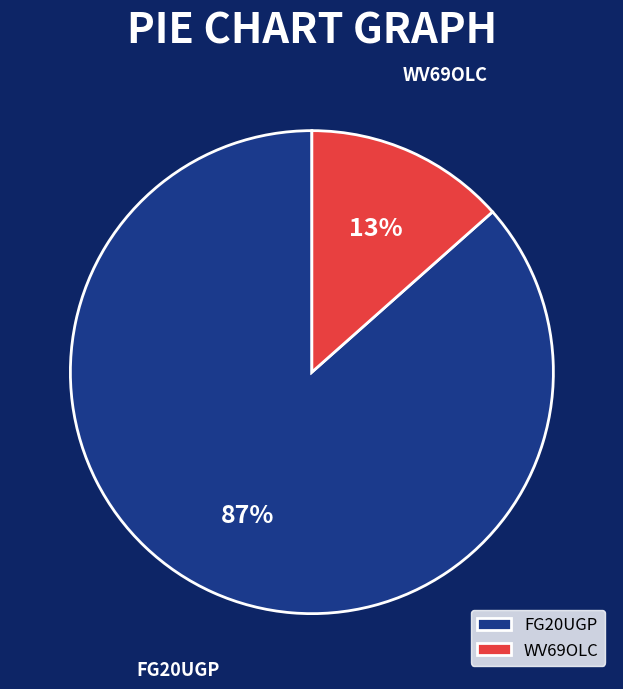

Is FG20UGP the majority of the pie?

Yes